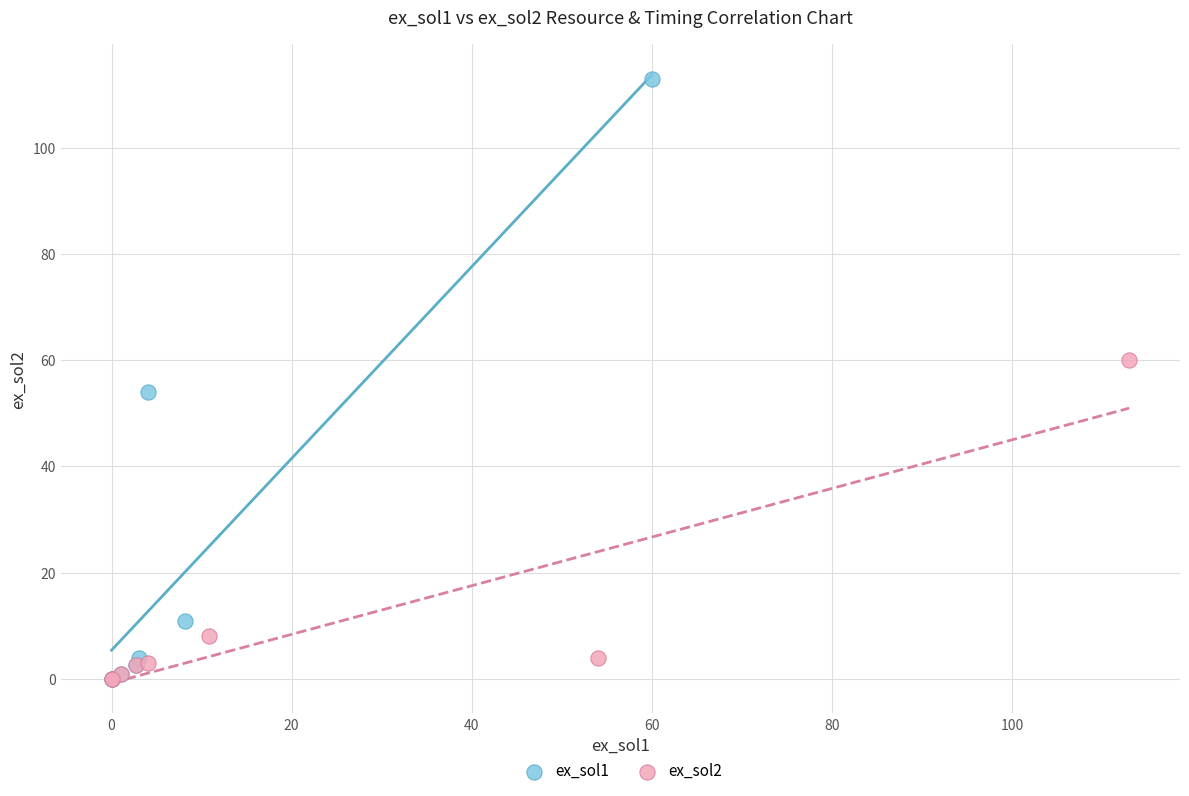

Which series has the widest spread of Y values?

ex_sol1